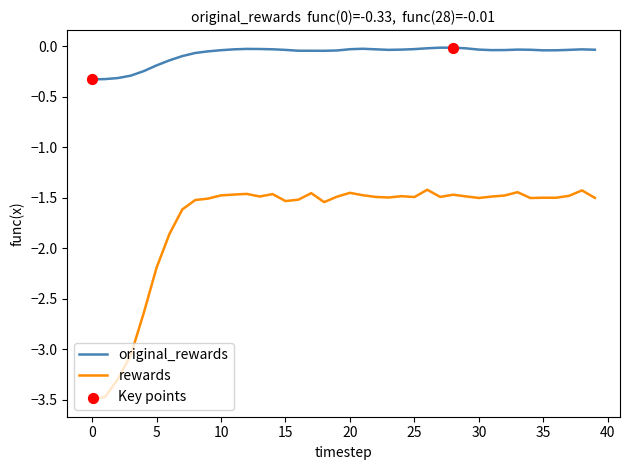

Which series has the largest total across all categories?

original_rewards